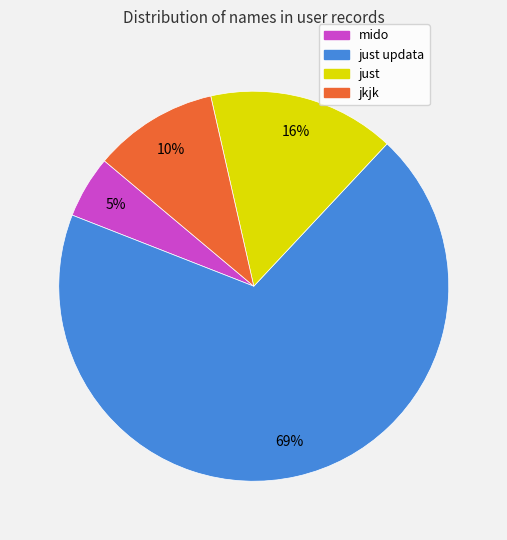

Does just updata account for over 50% of the chart?

Yes